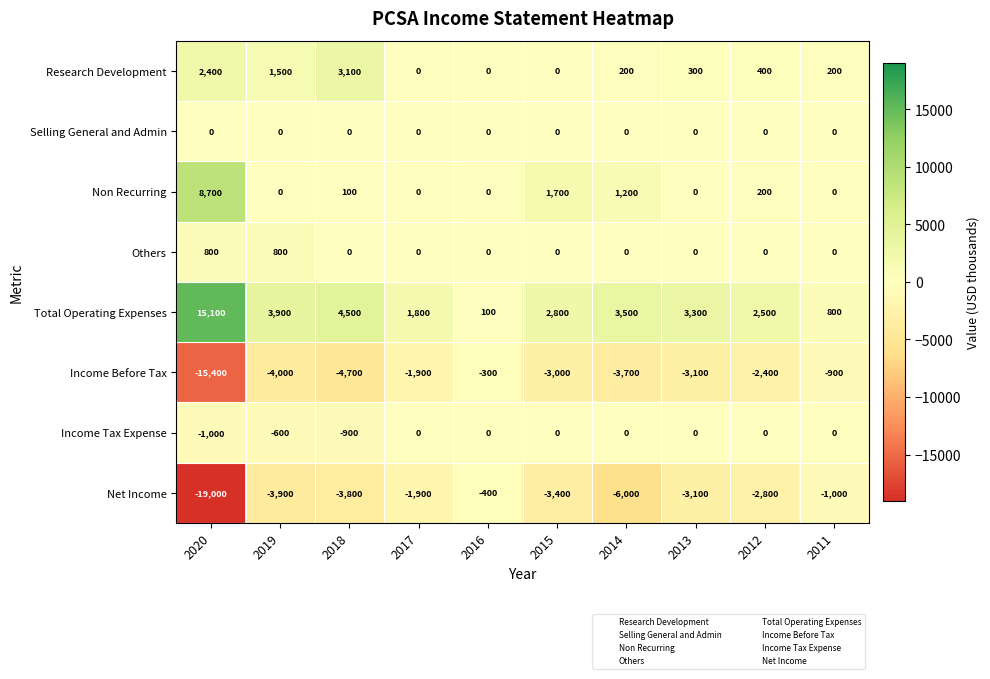

How many categories are shown in the chart?

10